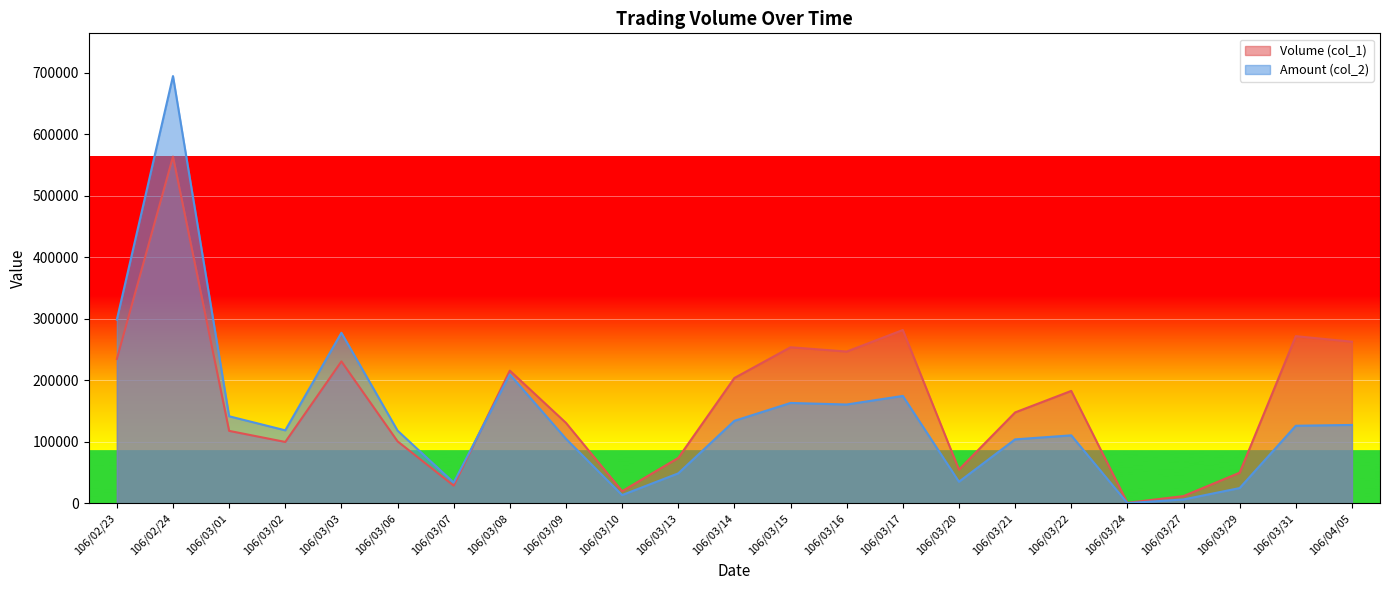

What position from the right is 106/03/08?

16